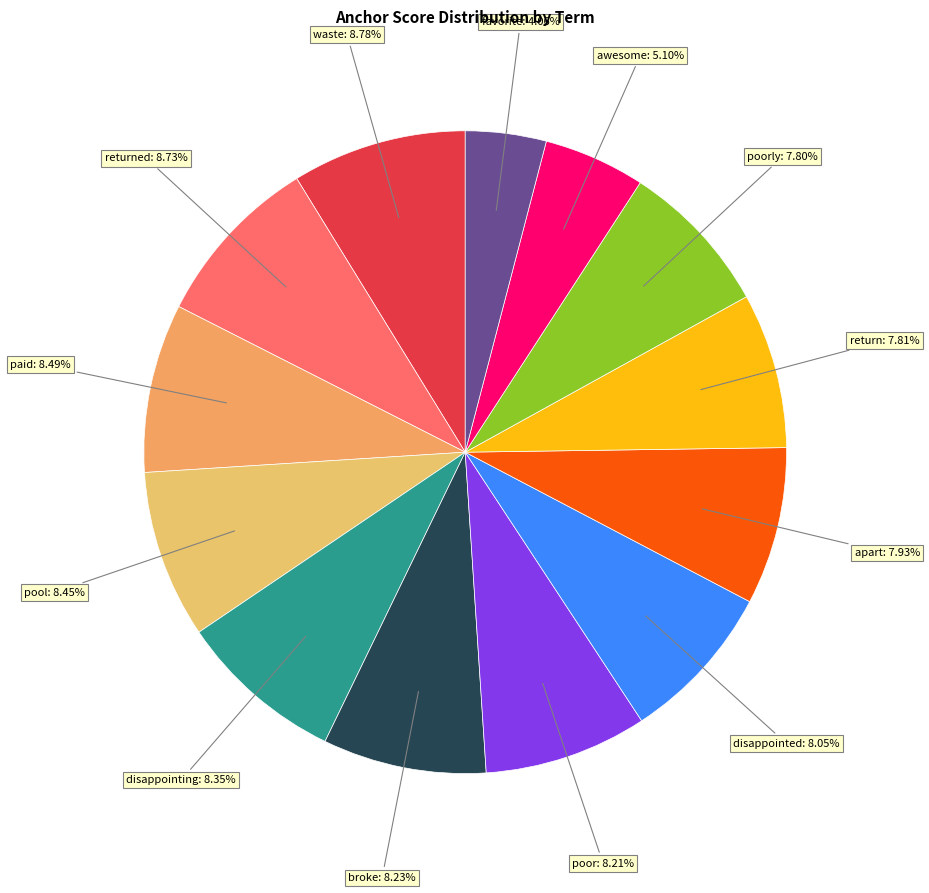

To the nearest percent, what is the average slice percentage?

8%